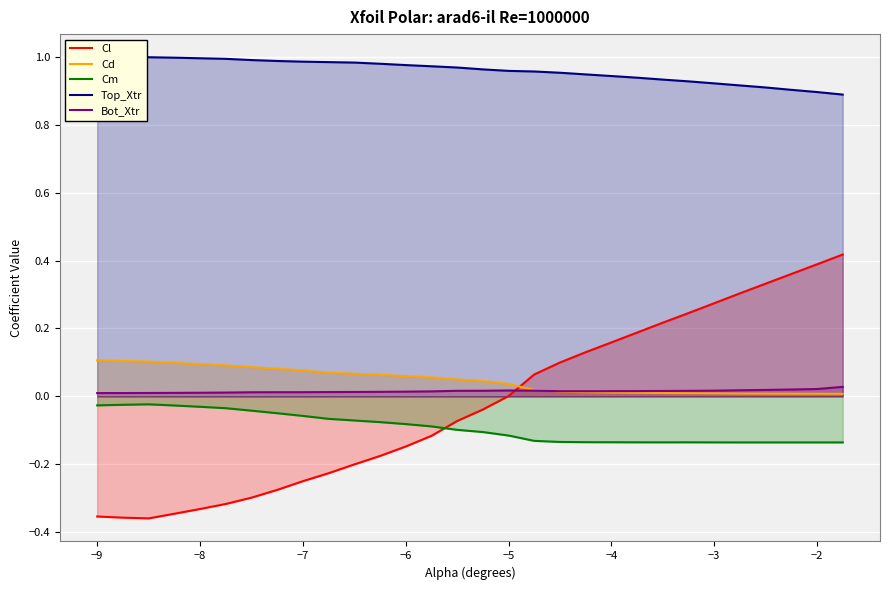

Is it true that Cl equals 0.3 at −4?

False